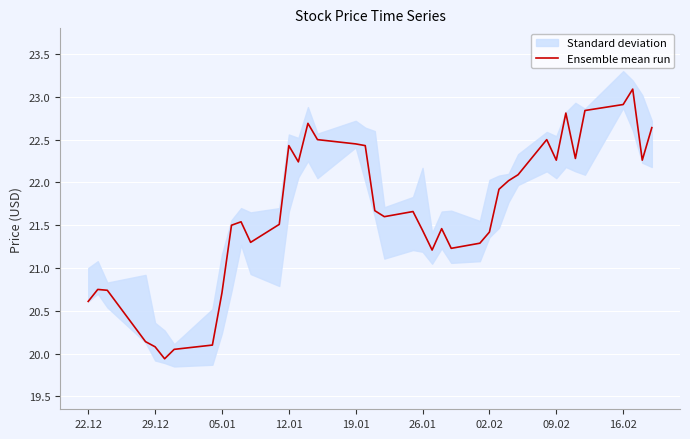

The Ensemble mean run series shows 22.3 at 09.02. True or false?

True